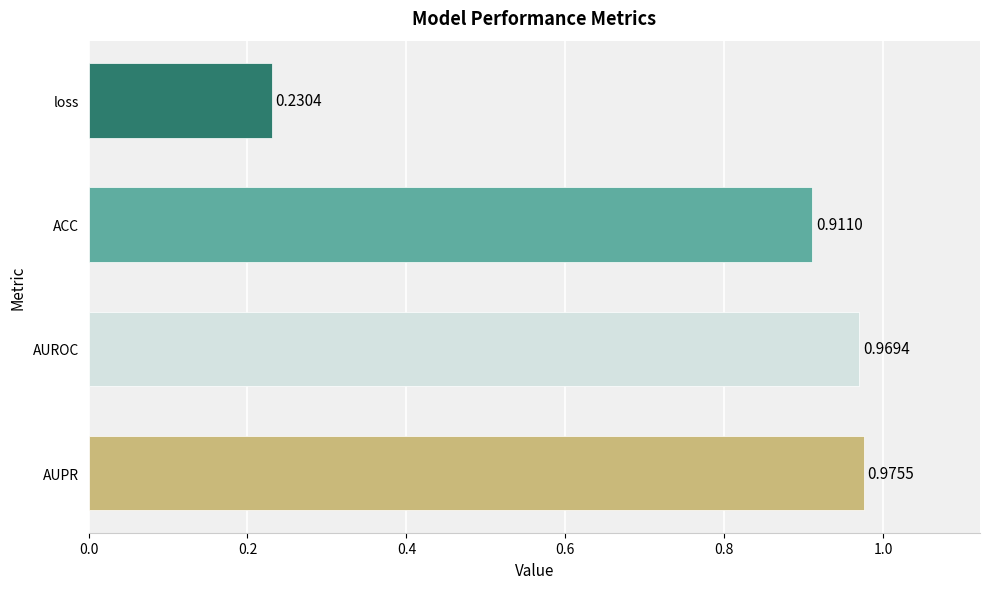

Which label corresponds to the smallest value in the chart?

loss